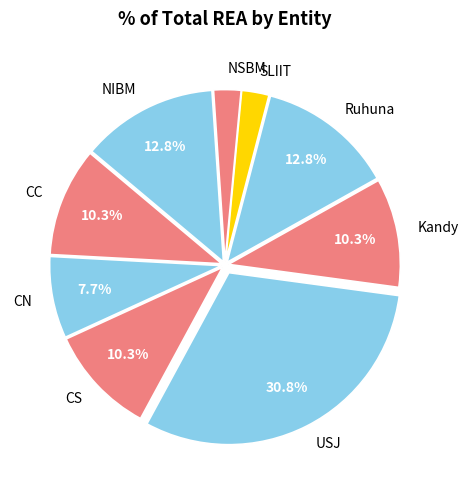

To the nearest percent, what is the difference between the NIBM and NSBM slice percentages?

10%